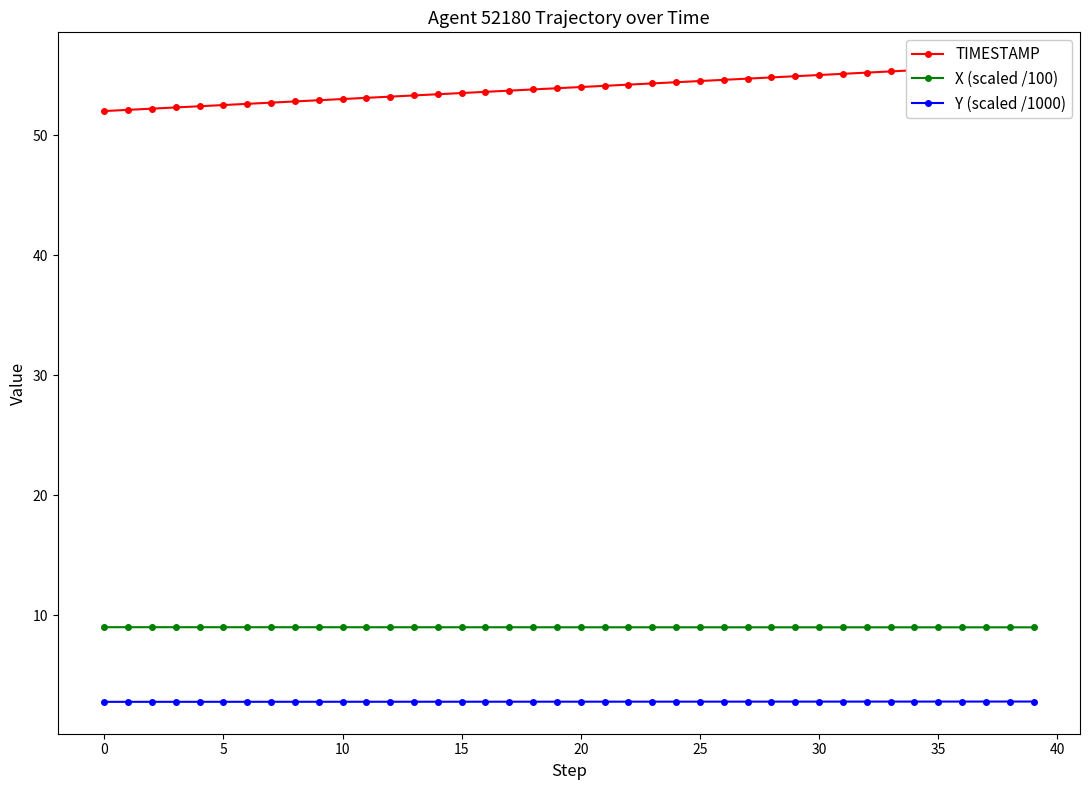

What is the minimum value for Y (scaled /1000)?

2.8